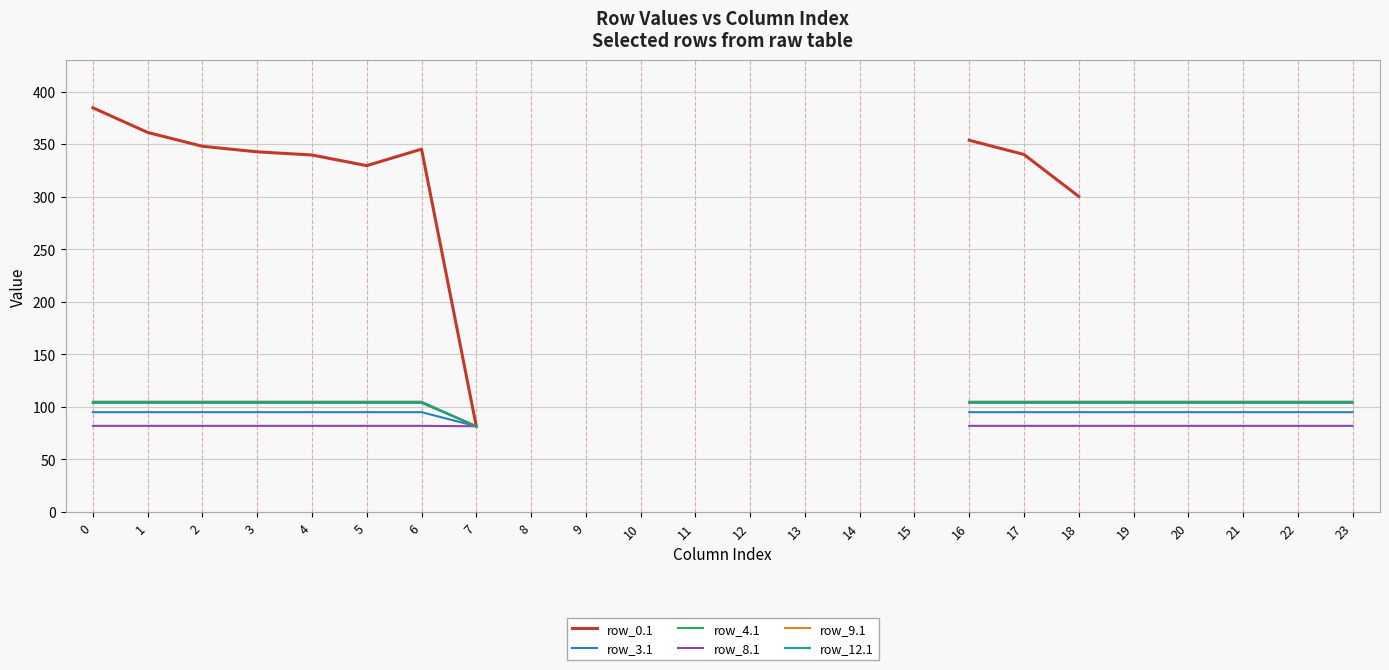

The row_9.1 series shows 32.6 at 1. True or false?

False